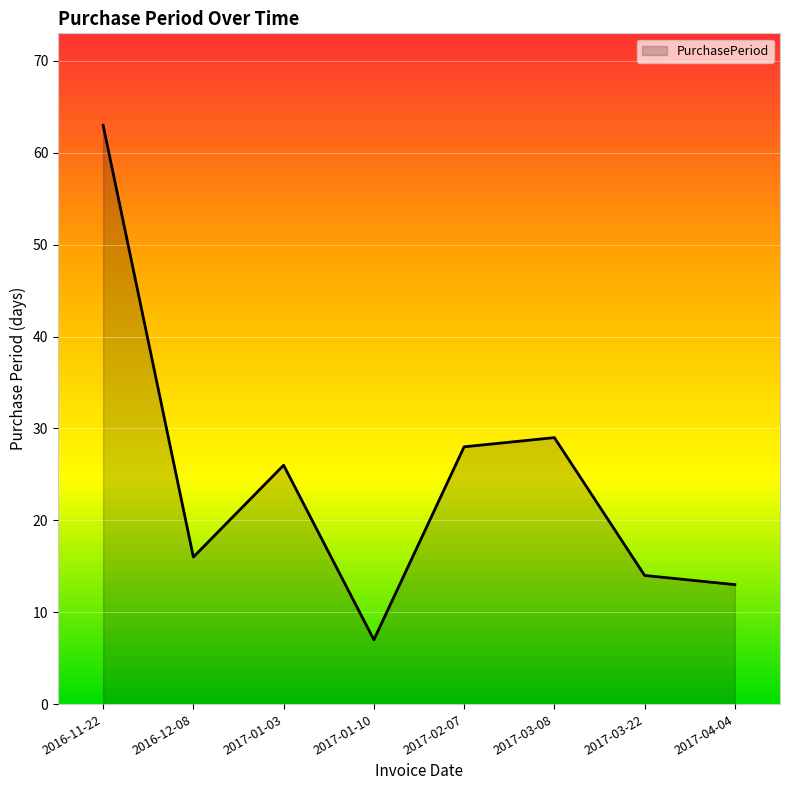

How many lines are shown in the chart?

1